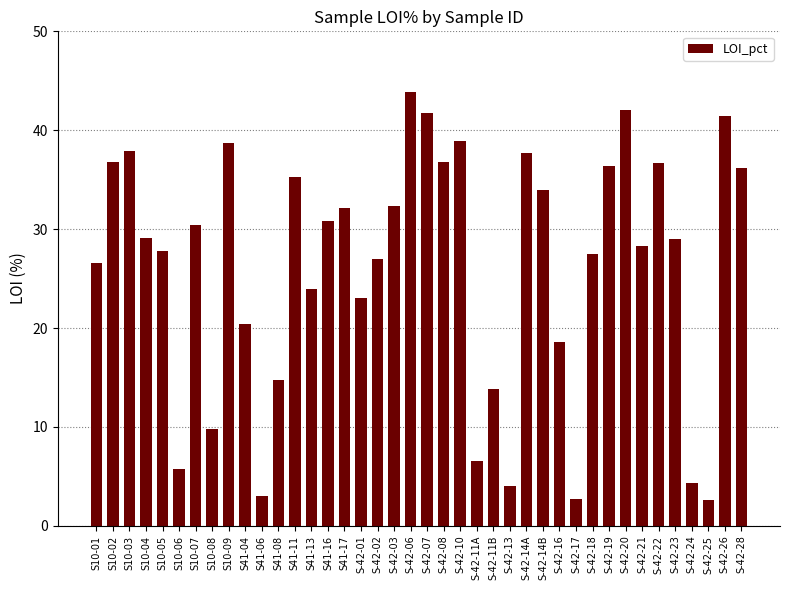

Does the chart contain stacked bars?

No